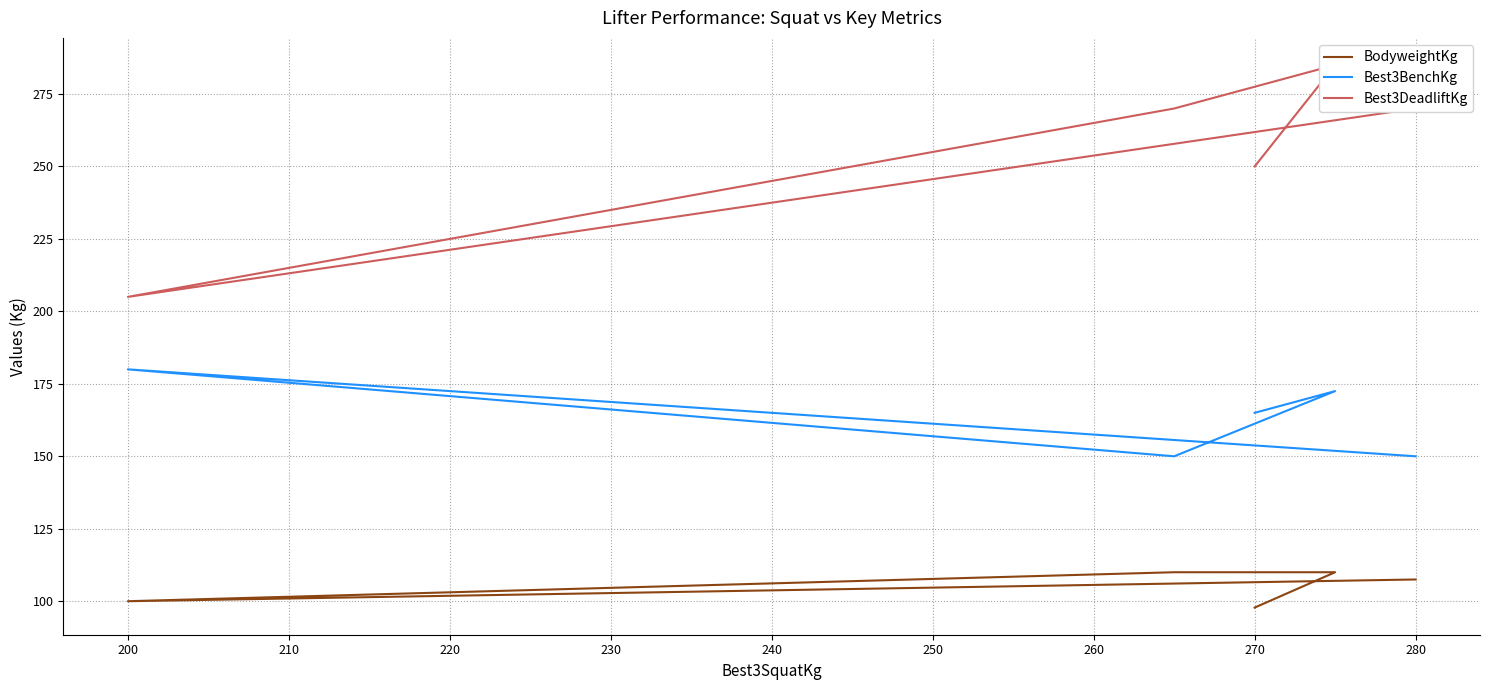

At how many categories does at least one series exceed 110?

5